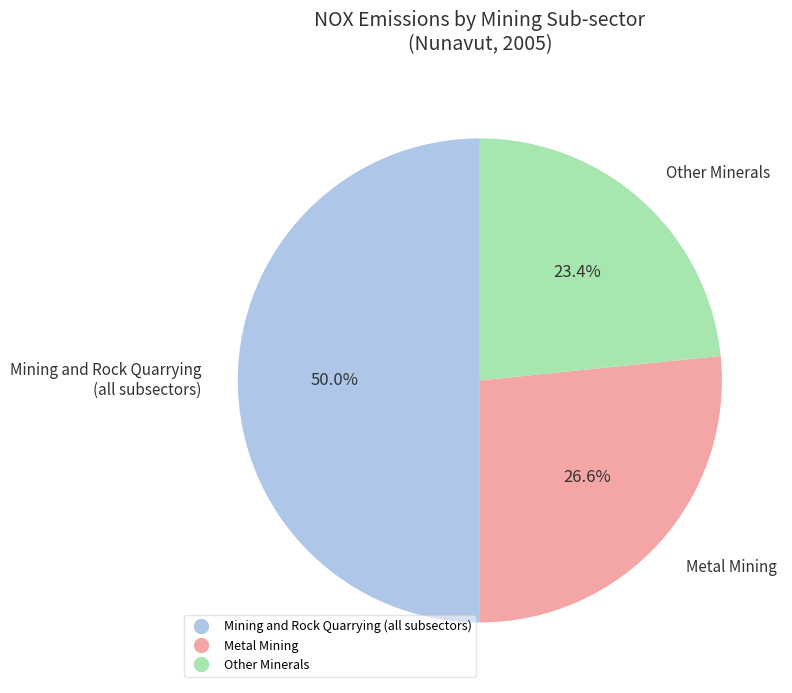

To the nearest percent, what is the average slice percentage?

33%